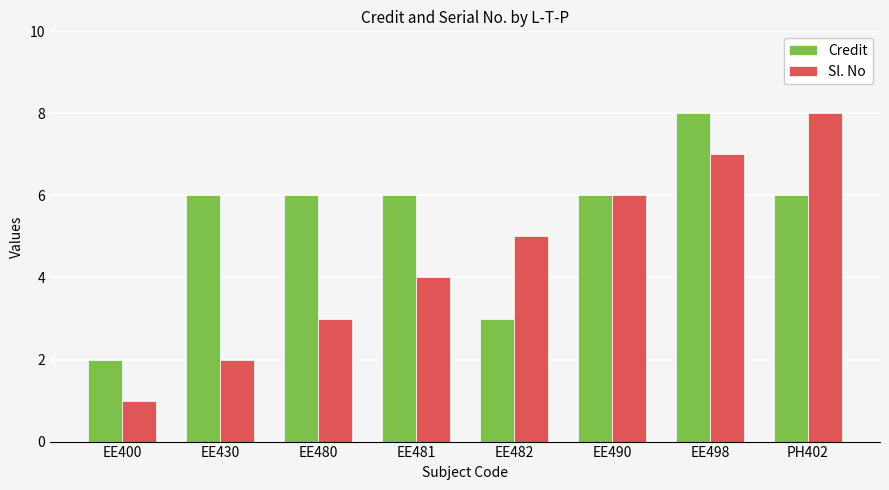

How many bars are there in total?

16